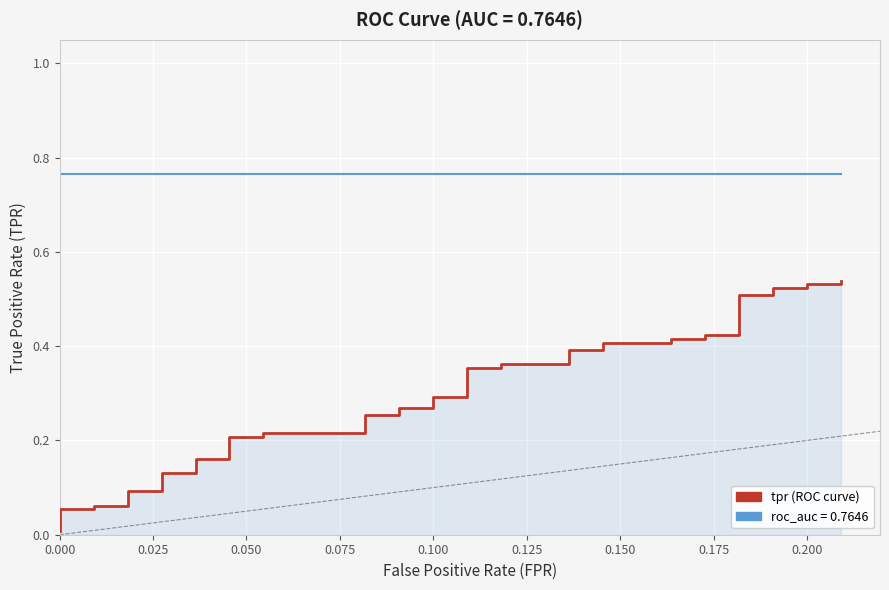

True or false: tpr and roc_auc cross at least once.

False